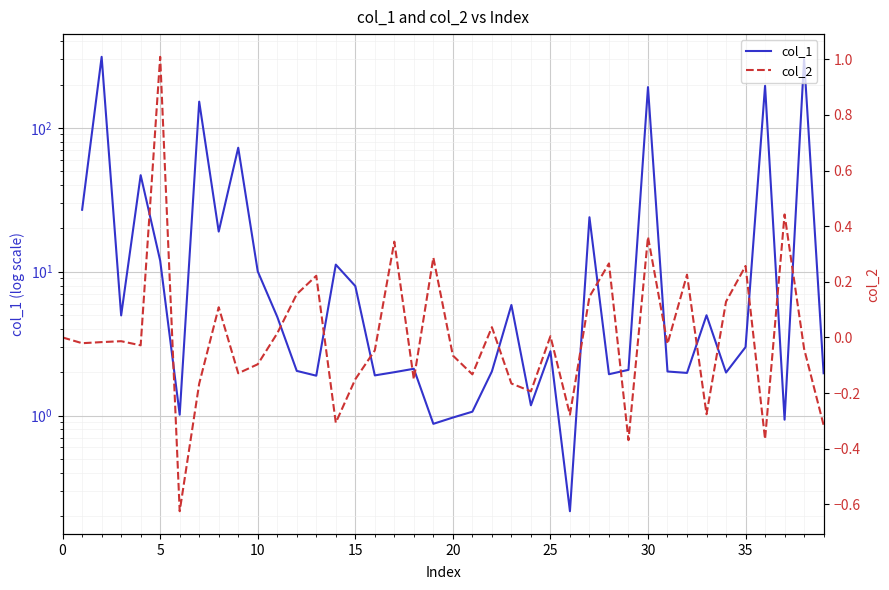

What is the greatest value displayed?

312.1